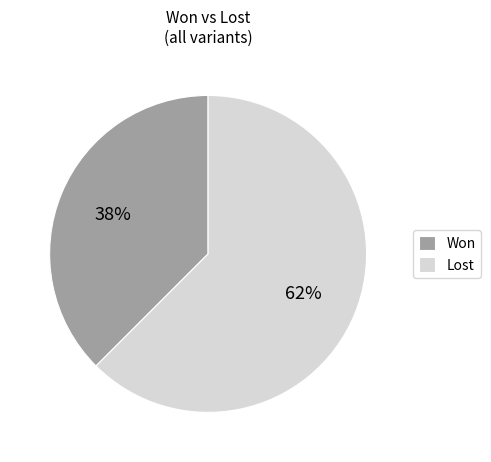

Rank the categories by value from lowest to highest.

Won, Lost